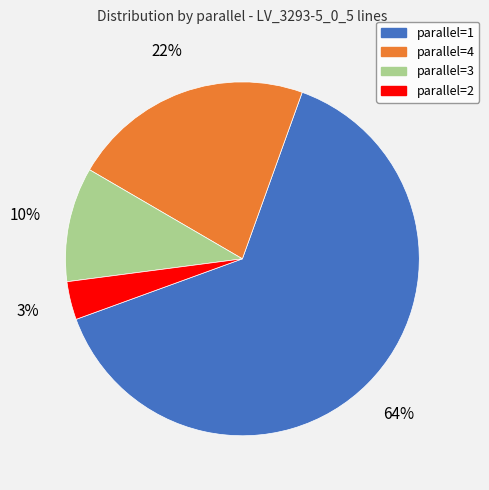

To the nearest percent, what is the difference between the parallel=1 and parallel=4 slice percentages?

42%